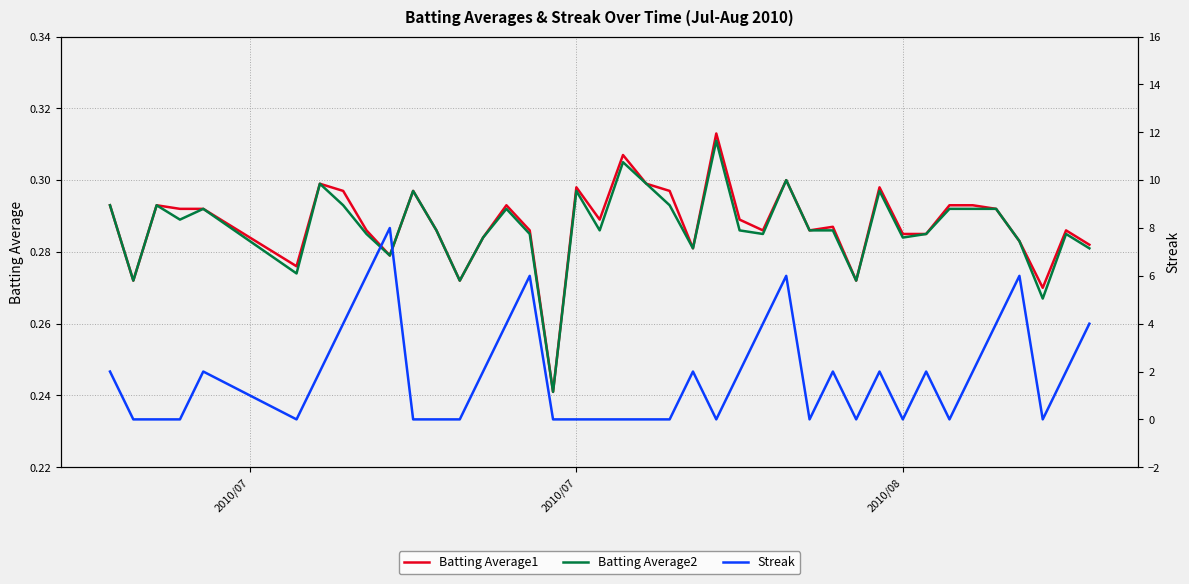

Between 9 and 24, which series saw the biggest shift?

Streak